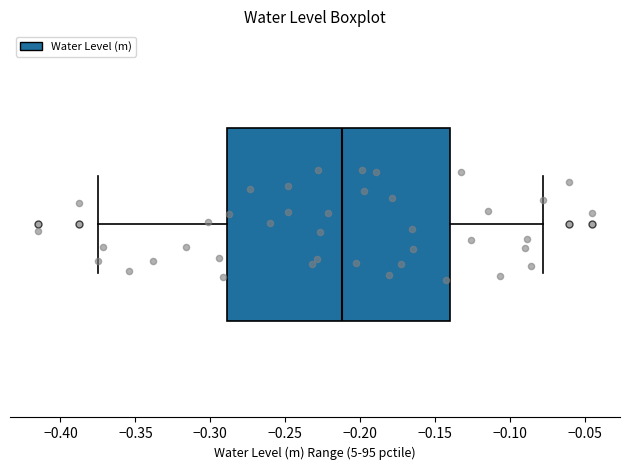

Read this box plot against the x-axis: the position of the median line, the range covered by the box, and the ends of both whiskers. The values are not printed on the chart, so give them approximately, as read against the axis.

median -0.210, box -0.290 to -0.140, whiskers -0.375 to -0.080